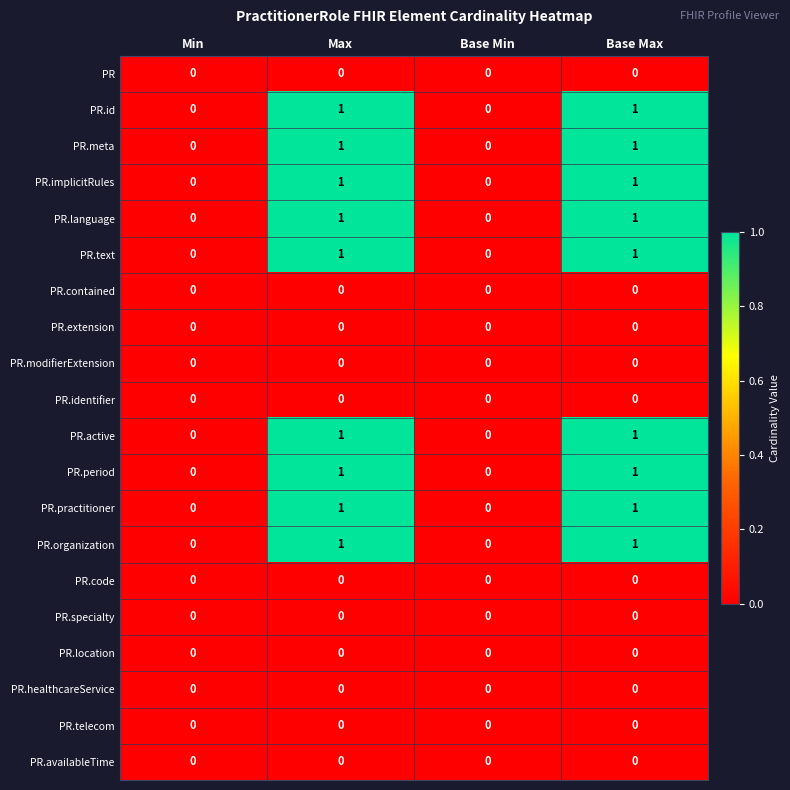

True or false: PR.id has a value of 2 at Max.

False